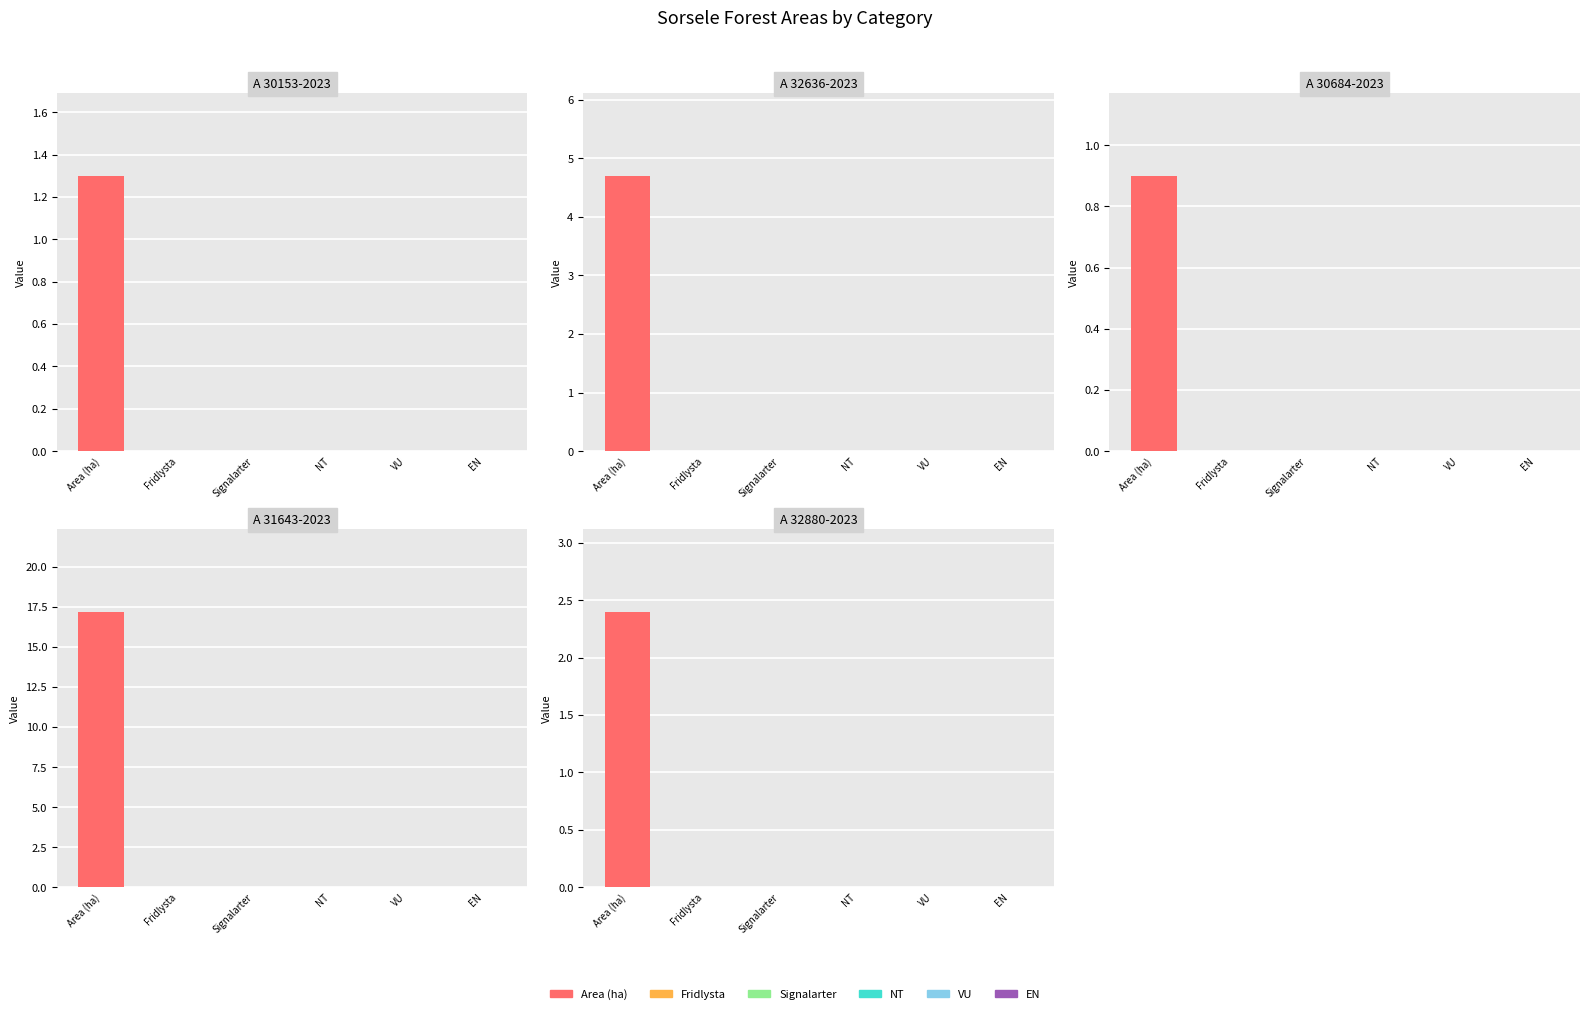

What position from the left is A 32880-2023?

5